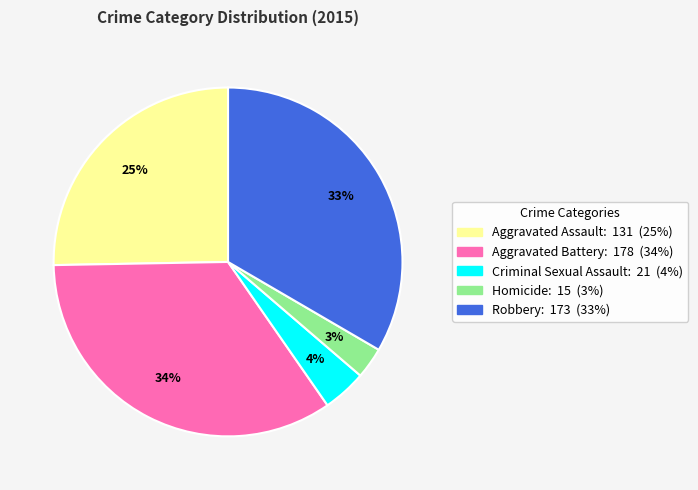

Which category has the smallest portion of the pie?

Homicide